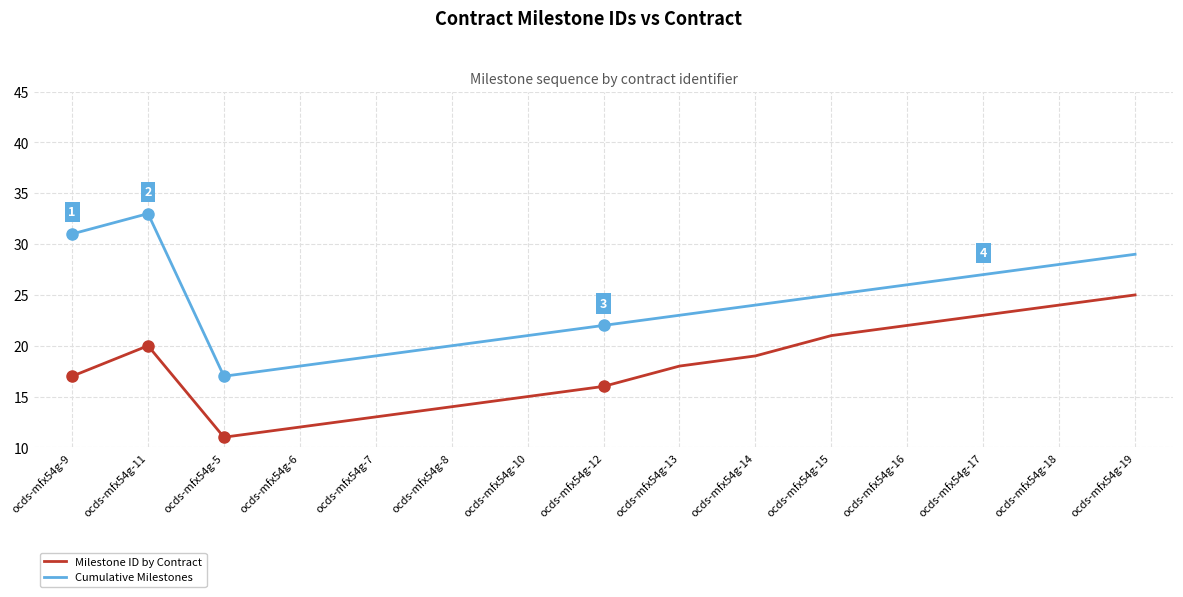

What is the approximate value of Cumulative Milestones at ocds-mfx54g-7?

19